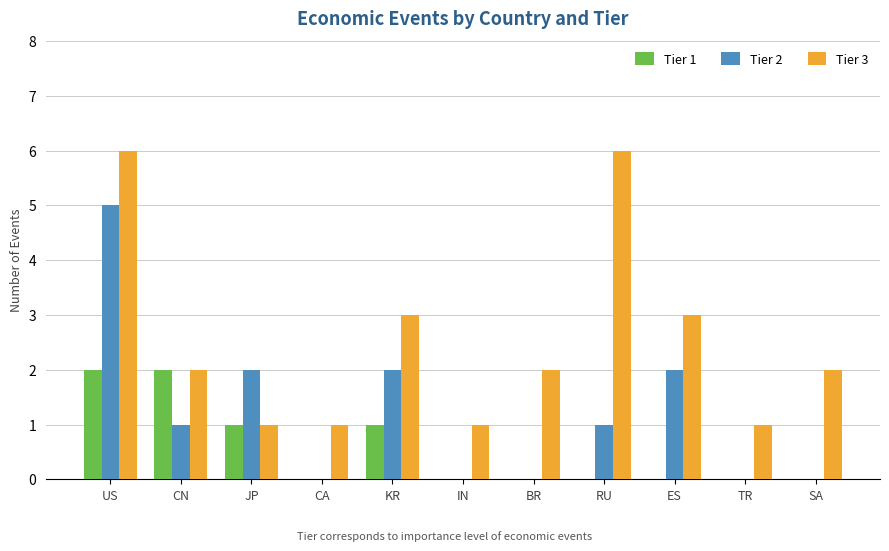

Count the Tier 3 values in the range 1 to 3.

9